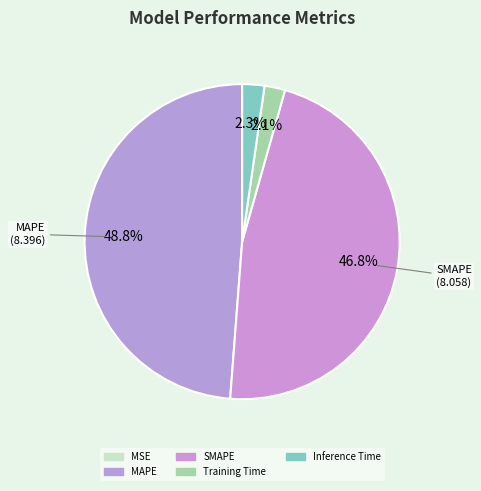

How many segments does this pie chart have?

5